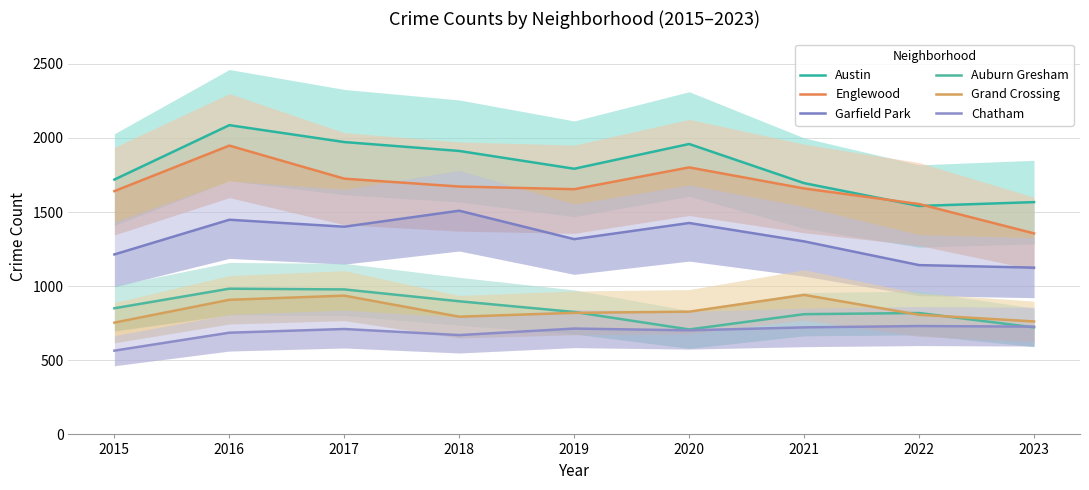

What is the difference between the highest and lowest values at 2022?

823